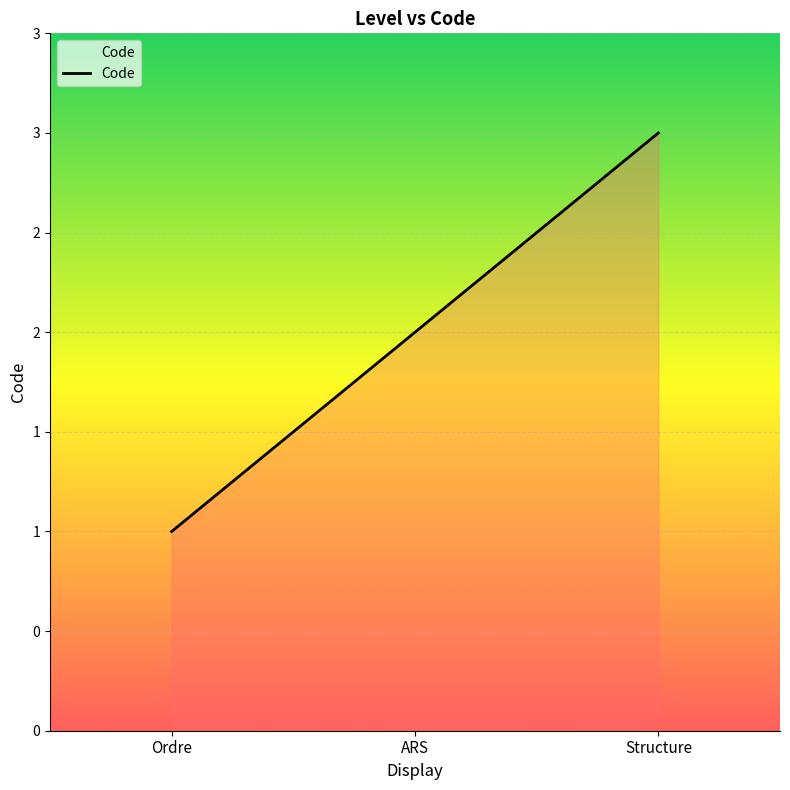

What is the value of the 3rd point from the left?

3